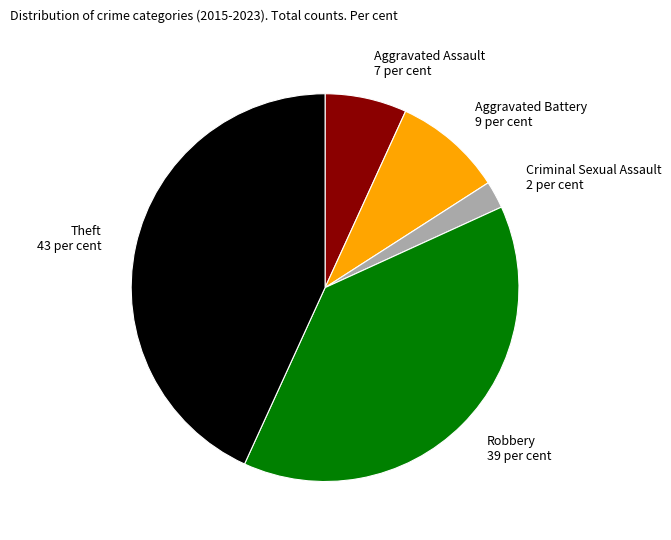

What is the ratio of the value at Aggravated Battery to the value at Aggravated Assault?

1.3